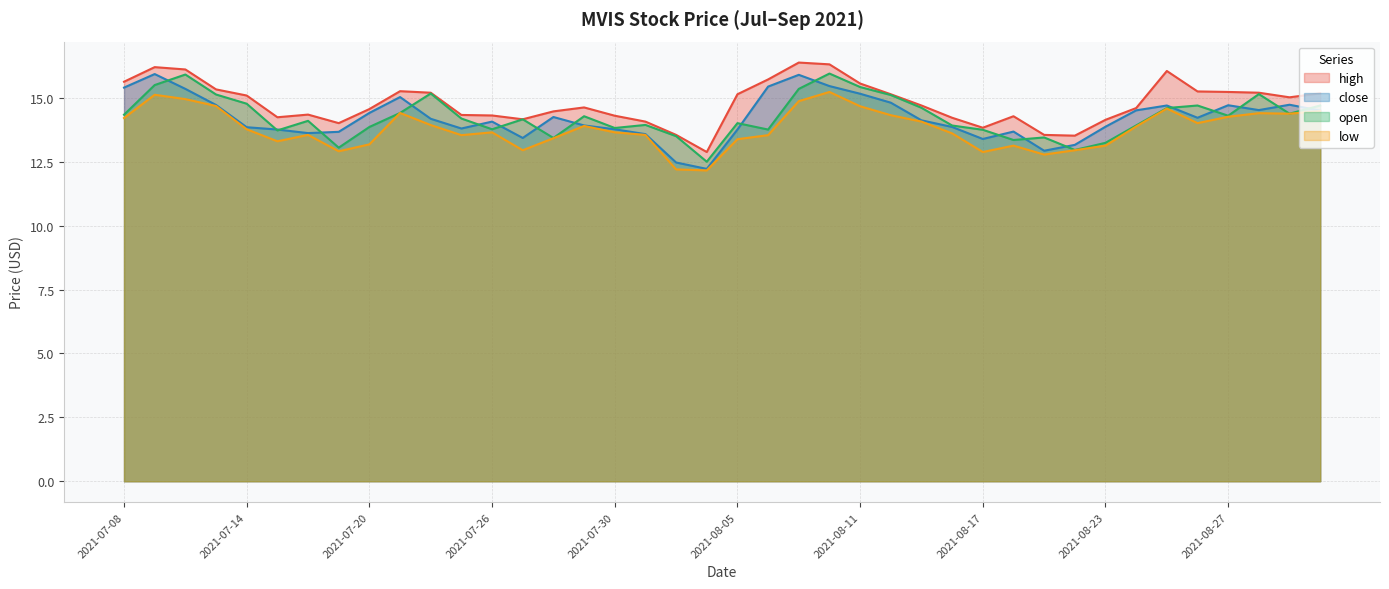

How many interior local peaks does the low series have?

9